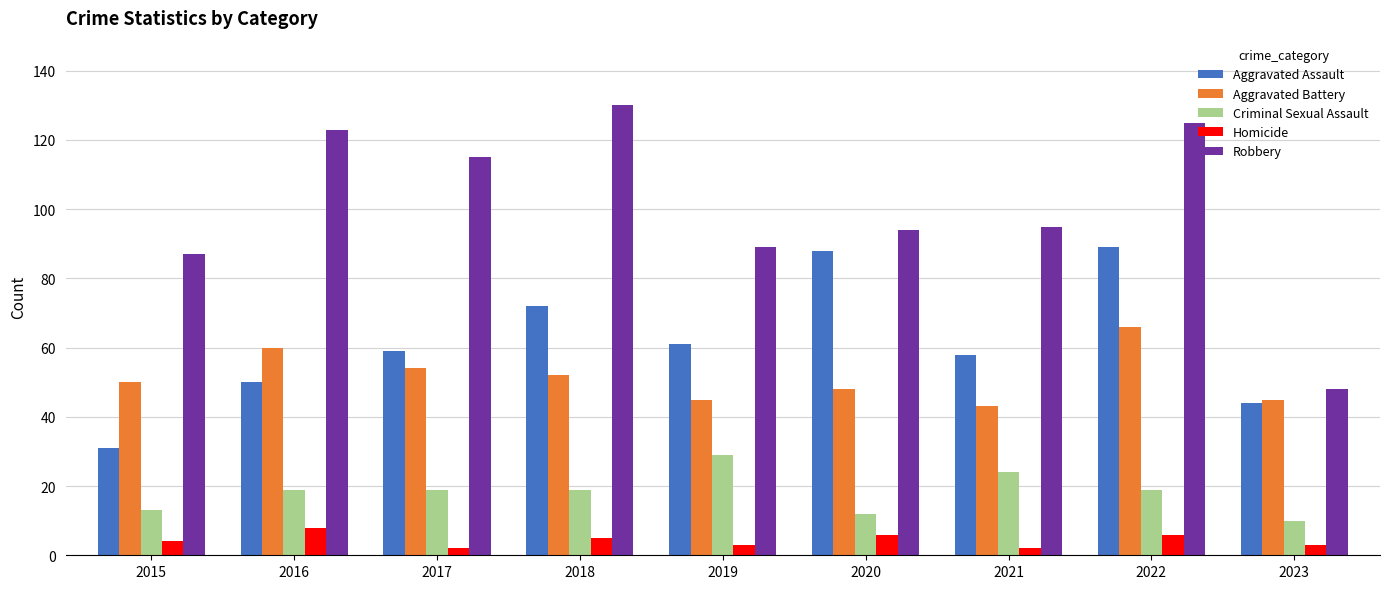

What is the difference between the second highest and minimum values in the Homicide series?

4